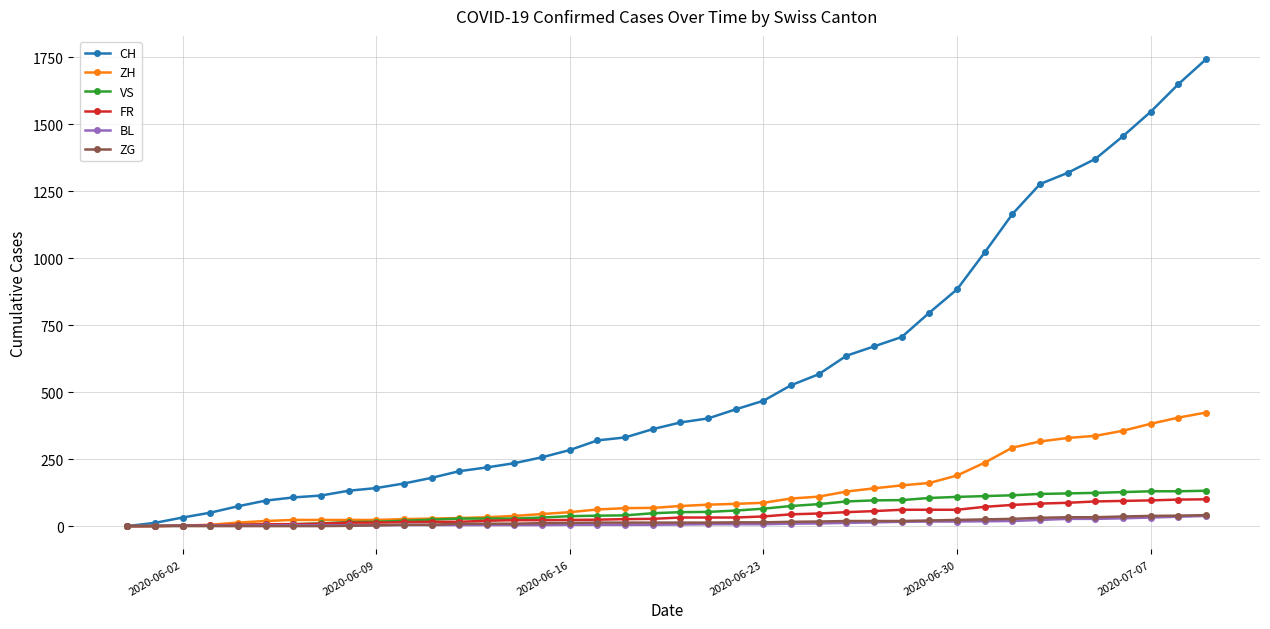

At how many categories does at least one series exceed 761?

11